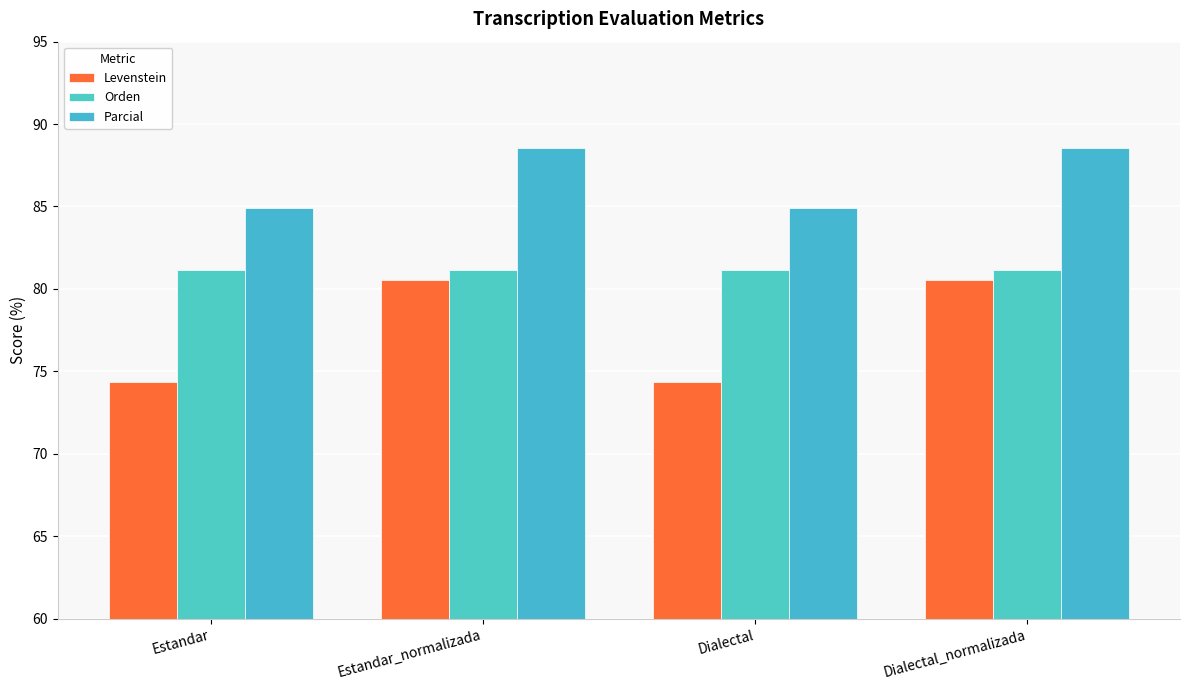

At Dialectal_normalizada, list the series in order from largest to smallest.

Parcial, Orden, Levenstein